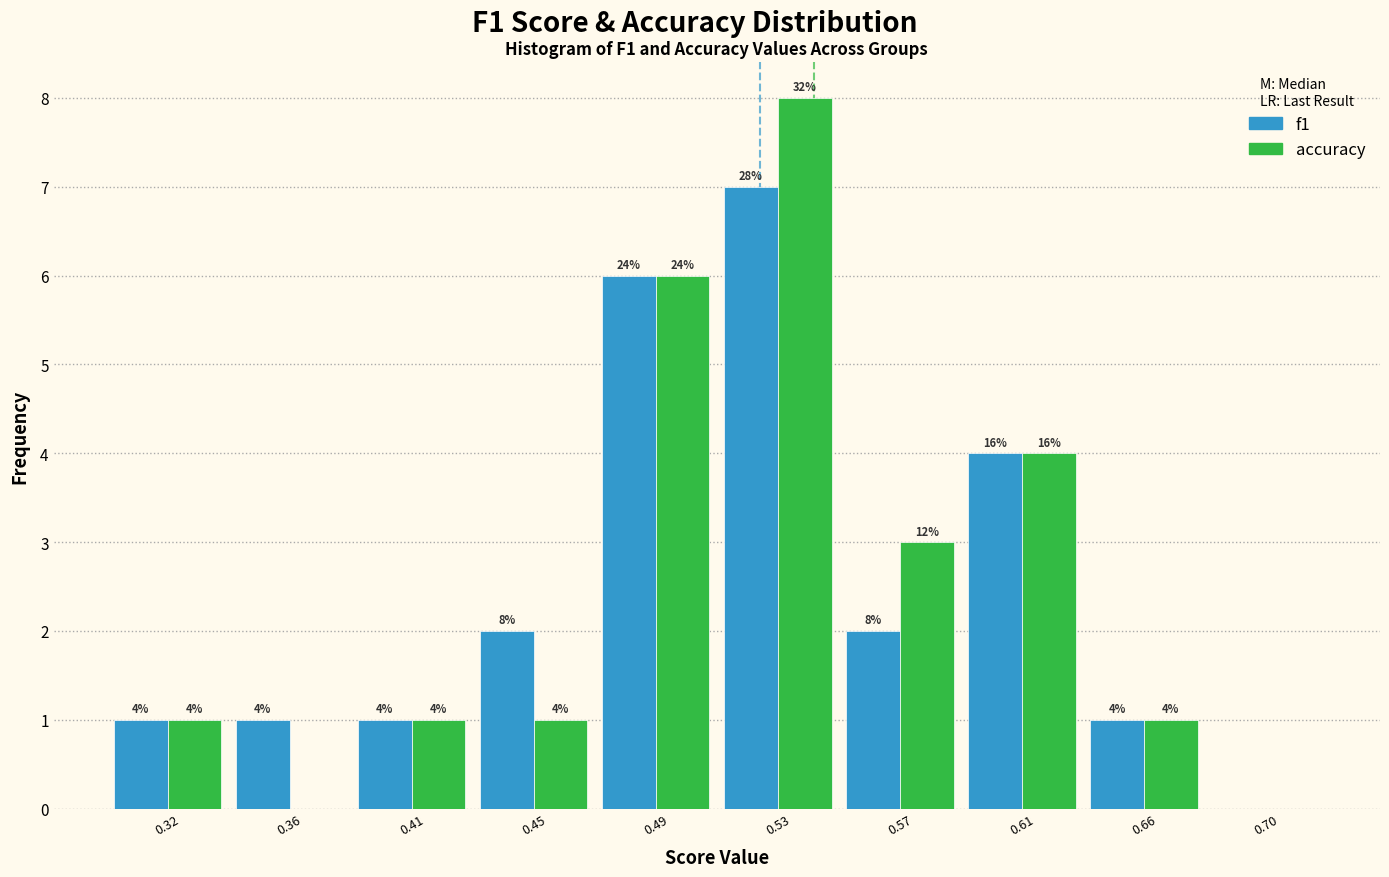

Reading left to right, what are all the values shown in this chart?

f1: 0.32=1	0.36=1	0.41=1	0.45=2	0.49=6	0.53=7	0.57=2	0.61=4	0.66=1	0.70=0
accuracy: 0.32=1	0.36=0	0.41=1	0.45=1	0.49=6	0.53=8	0.57=3	0.61=4	0.66=1	0.70=0